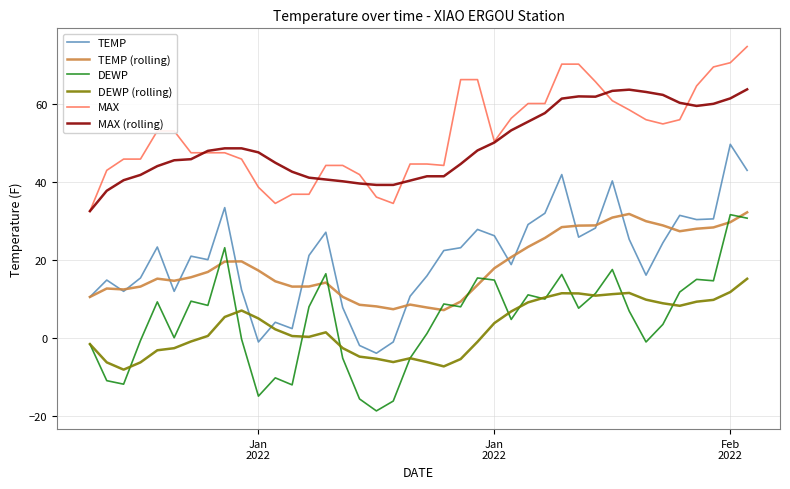

What is the maximum value for TEMP?

49.6